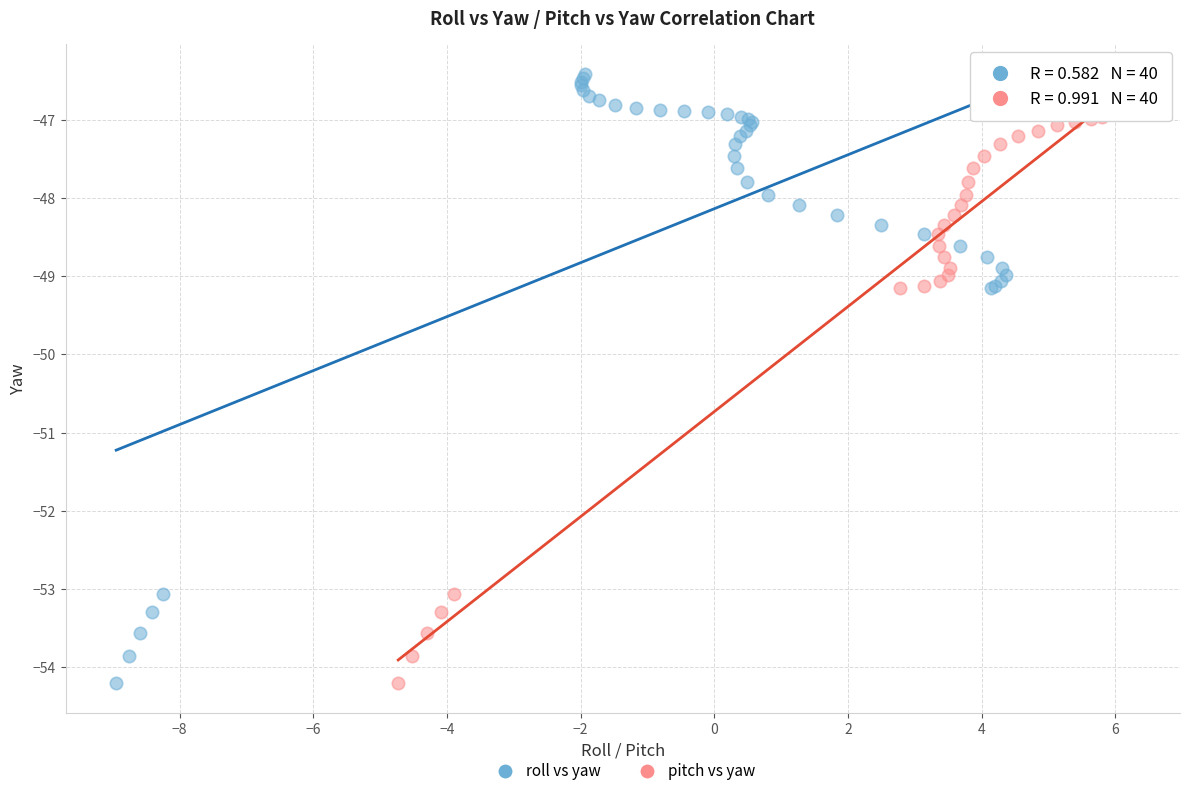

What are all the series names shown in the legend?

roll vs yaw, pitch vs yaw